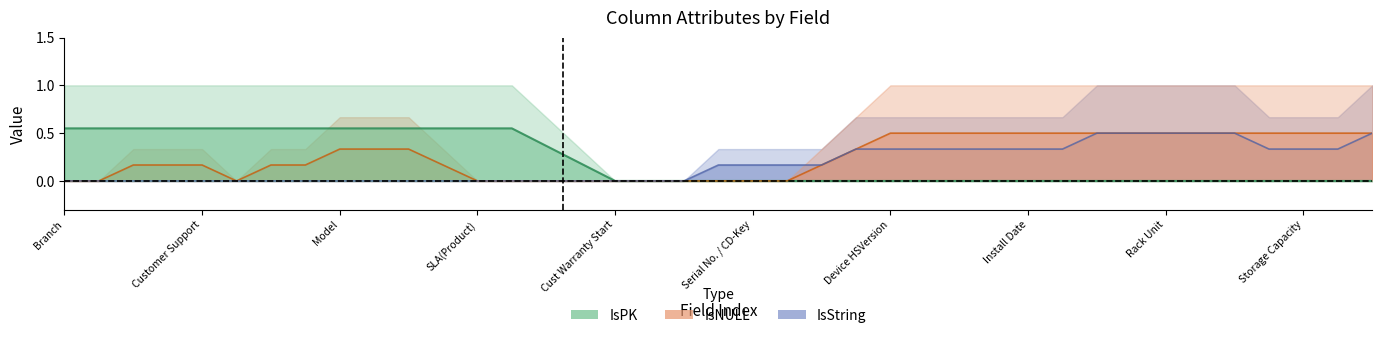

How many data points in IsString are above 0?

14